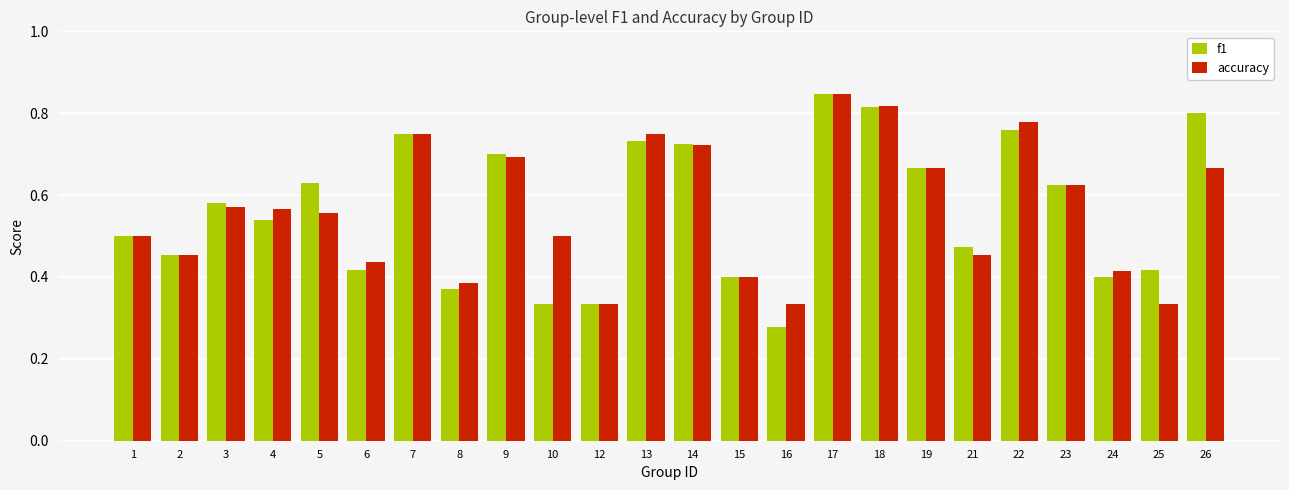

Is it true that f1 equals 0.5 at 9?

False